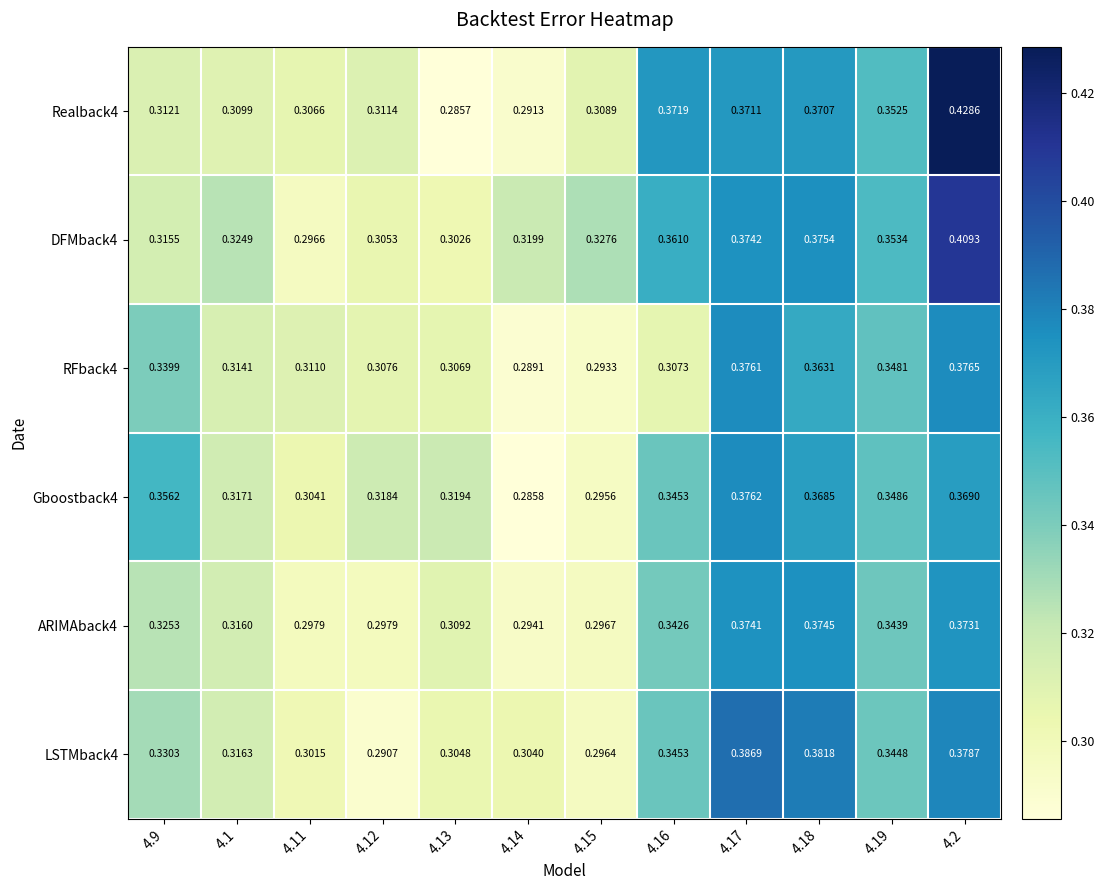

Is the value of DFMback4 at 4.15 greater than the value of Gboostback4 at 4.2?

No